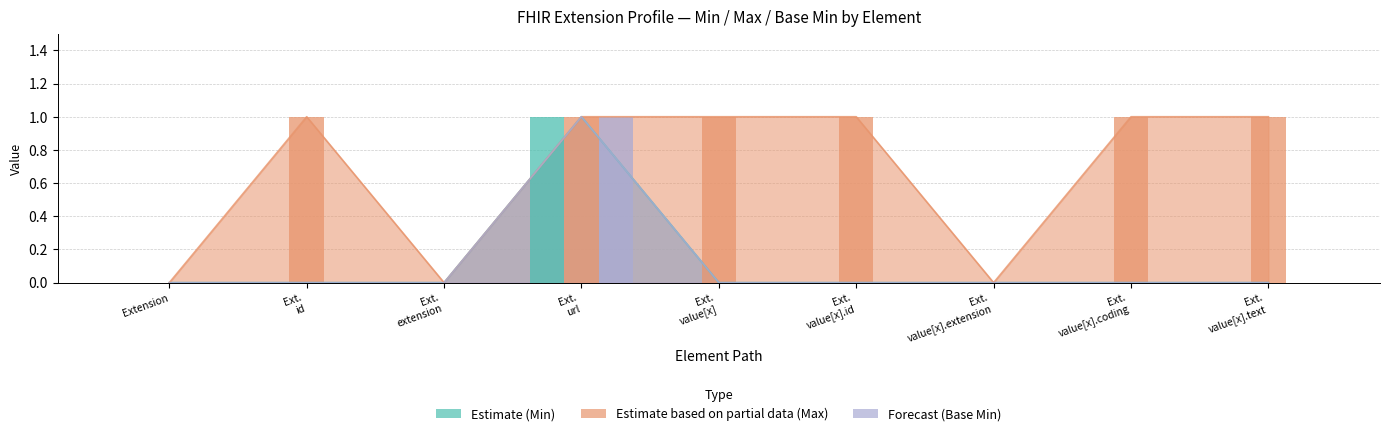

The Forecast (Base Min) series shows 0 at Ext. id. True or false?

True